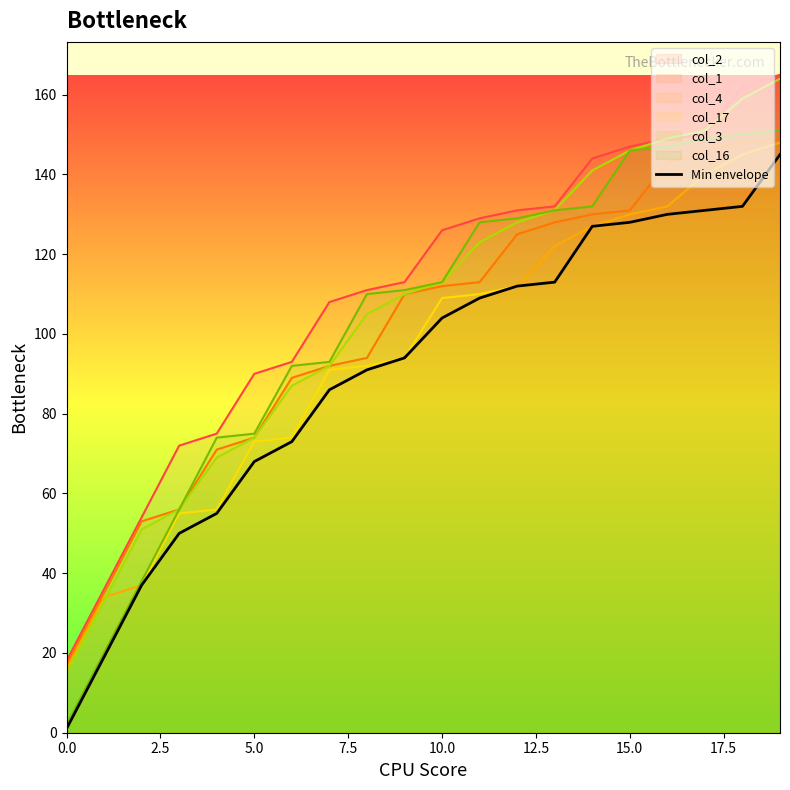

How many distinct data groups are displayed?

7